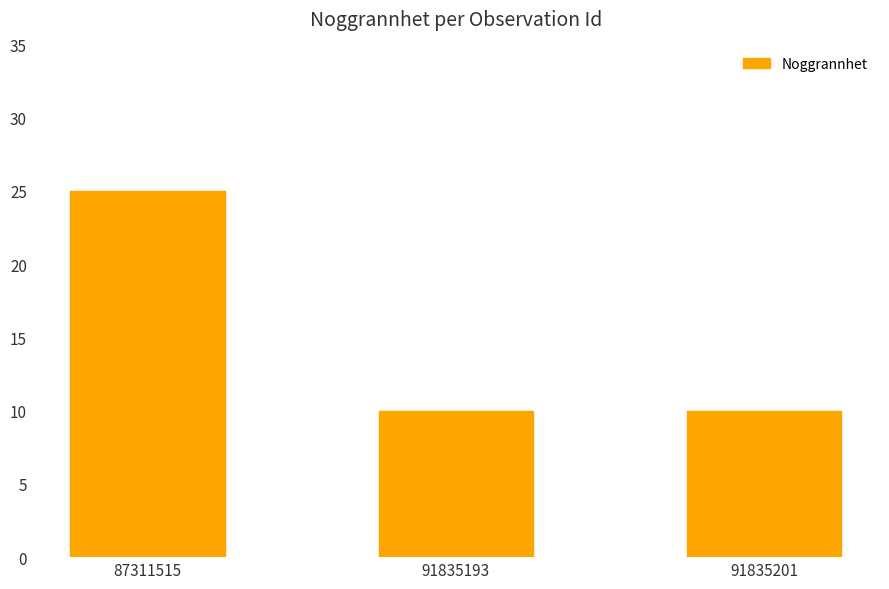

What is the smallest value displayed?

10